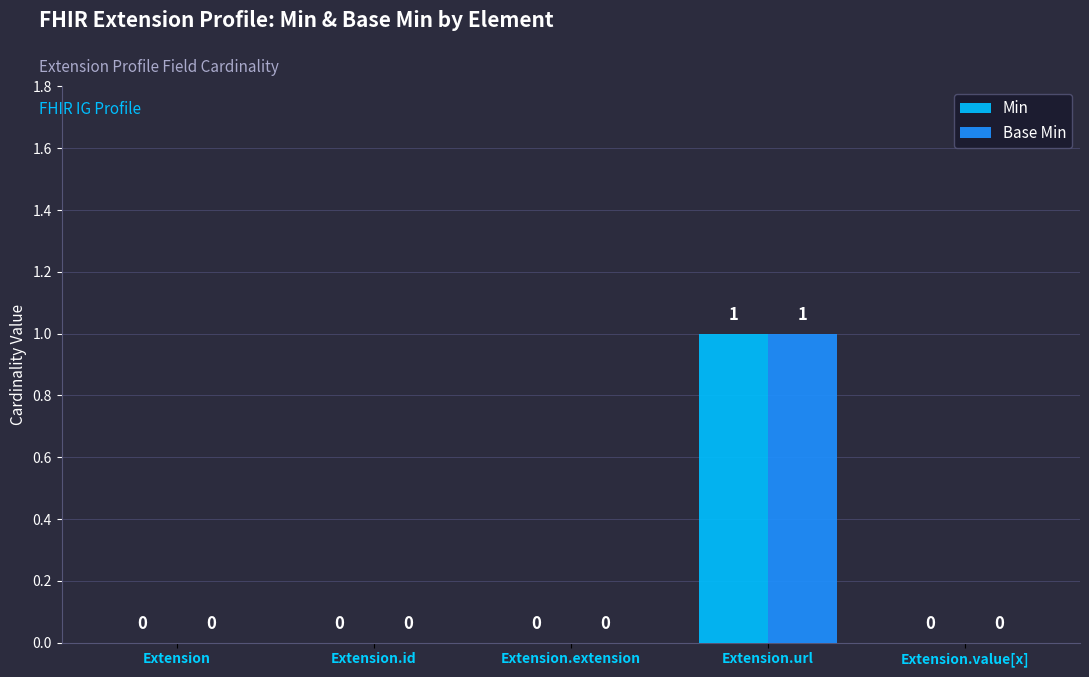

The Base Min series shows 1 at Extension.url. True or false?

True